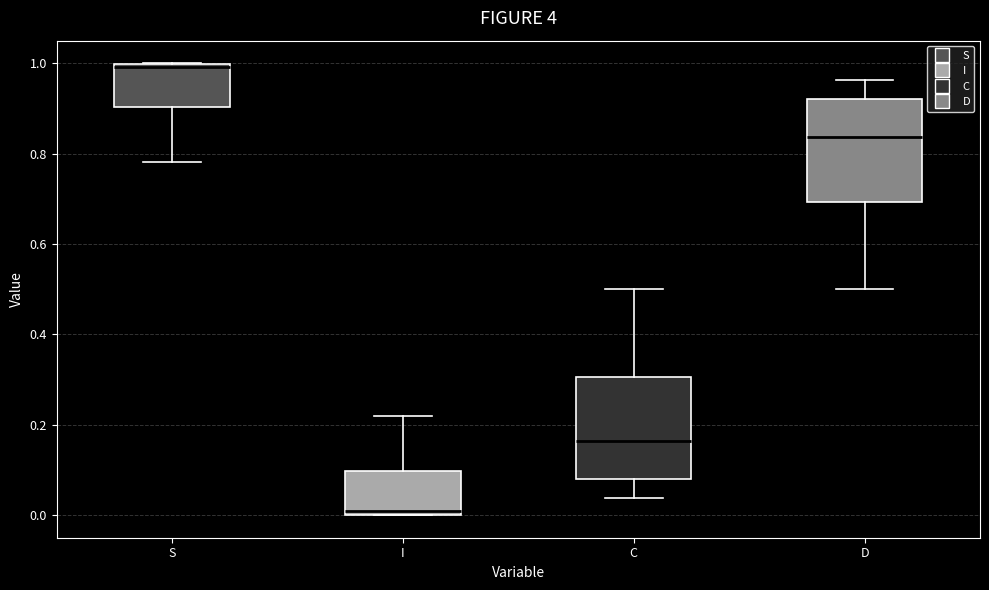

Where is the upper edge of the box for I on the y-axis? The values are not printed on the chart, so give them approximately, as read against the axis.

0.10